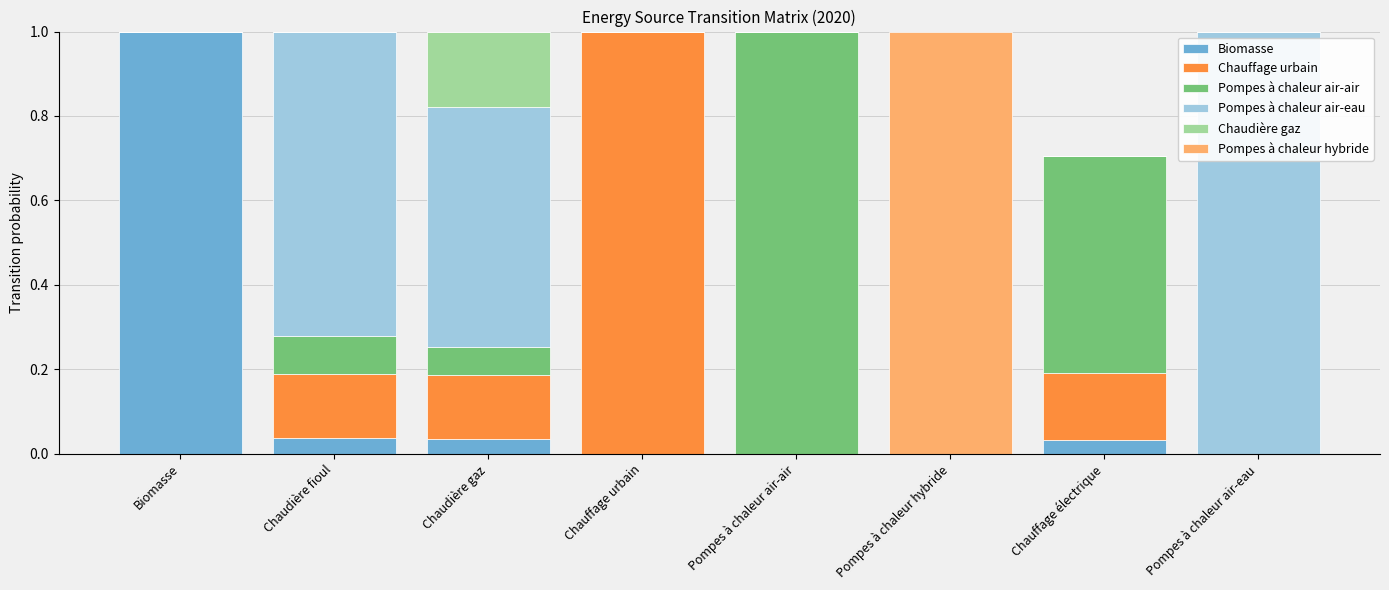

What is the sum of all Biomasse values?

1.1